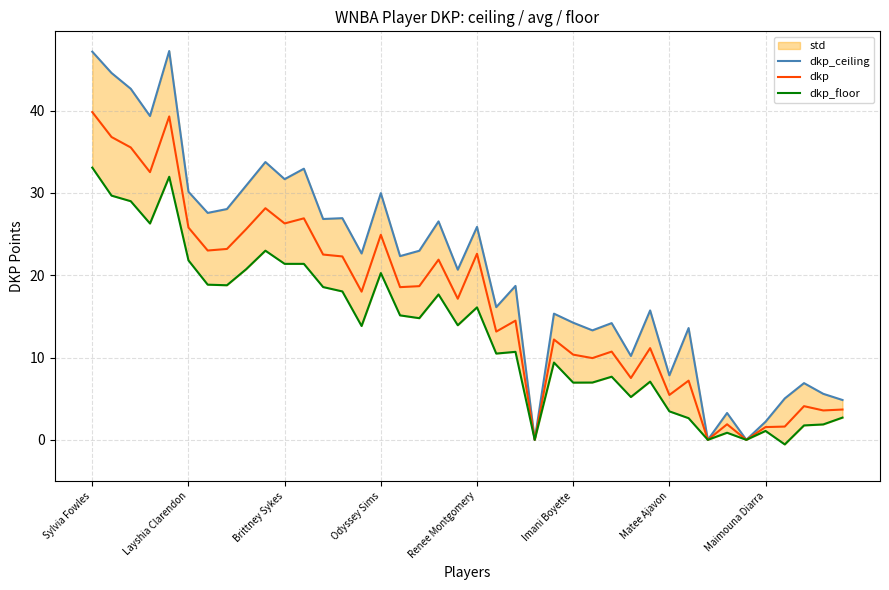

Which series has the largest range (max minus min)?

dkp_ceiling